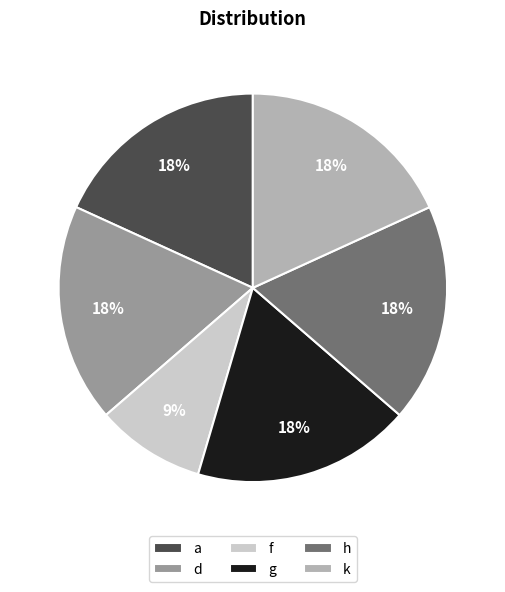

How many segments does this pie chart have?

6